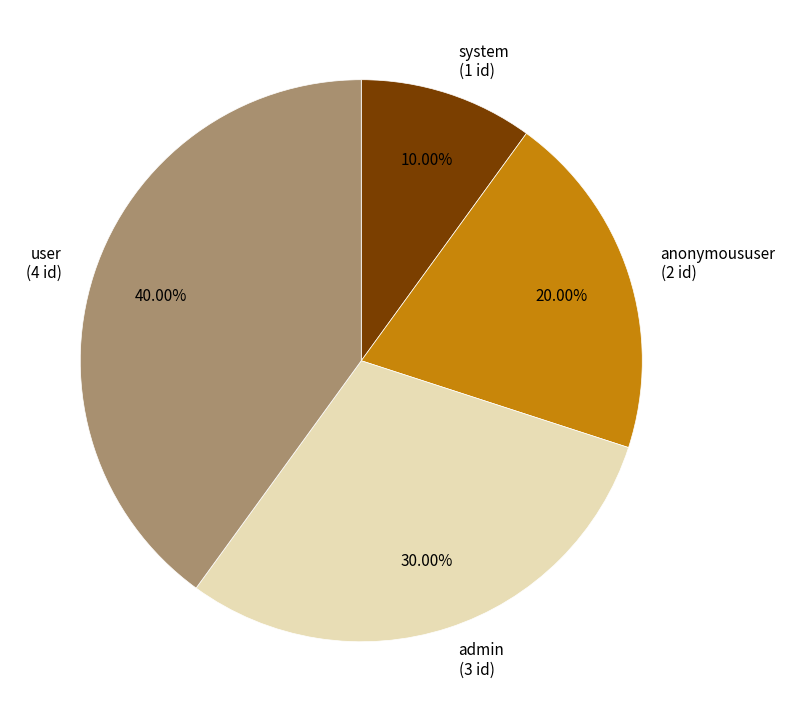

Count the number of slices in the pie.

4